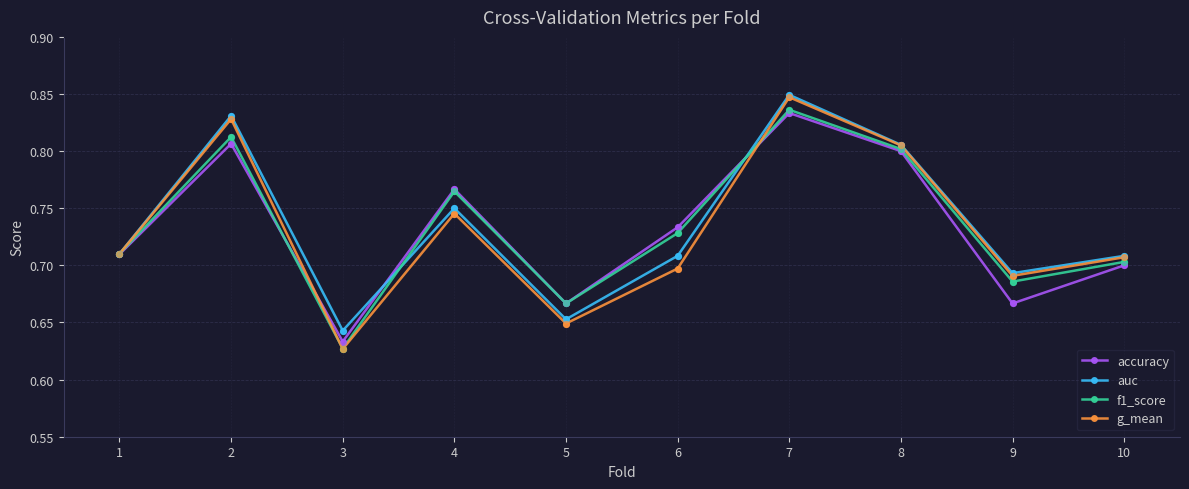

Is the value of auc at 9 greater than the value of g_mean at 7?

No